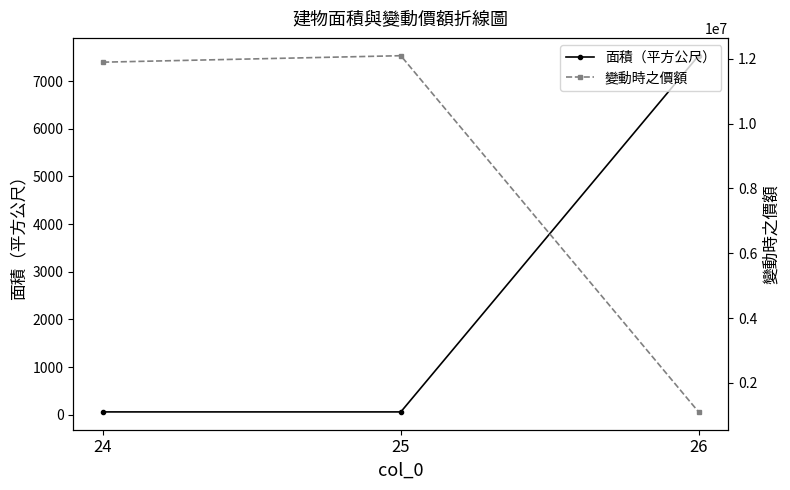

List the series in order of their peak value, highest first.

變動時之價額, 面積（平方公尺）